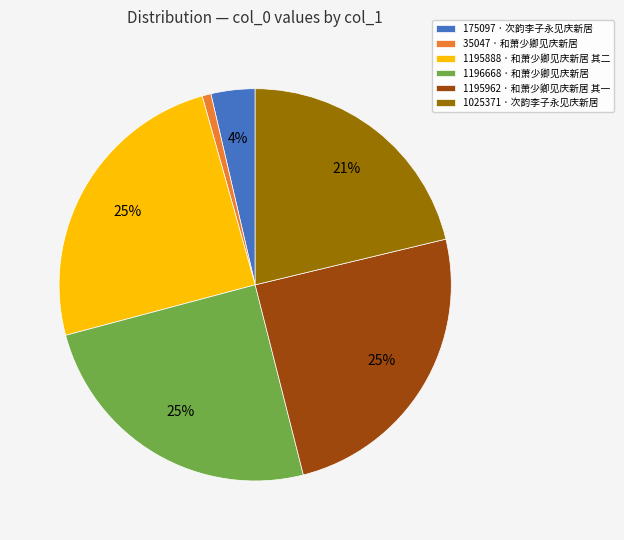

Between 1025371 · 次韵李子永见庆新居 and 175097 · 次韵李子永见庆新居, which is larger?

1025371 · 次韵李子永见庆新居